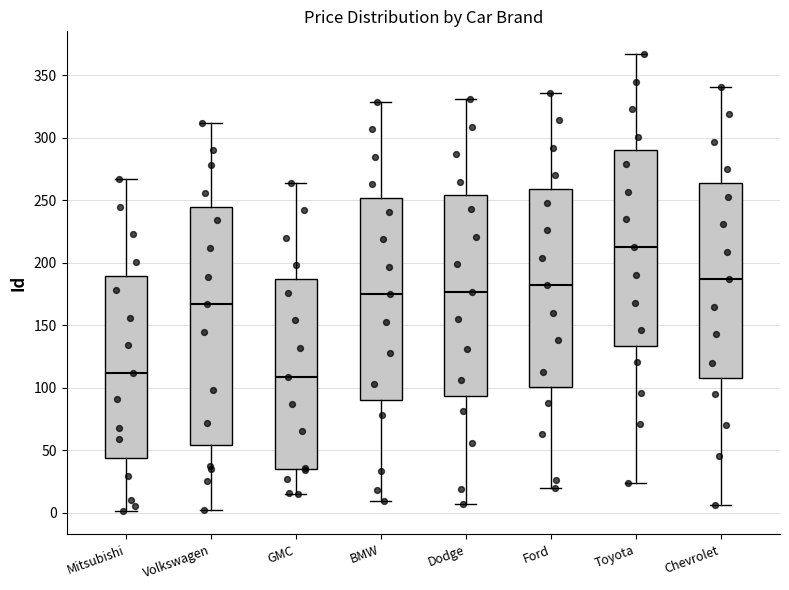

Where is the upper edge of the box for Chevrolet on the y-axis? The values are not printed on the chart, so give them approximately, as read against the axis.

265